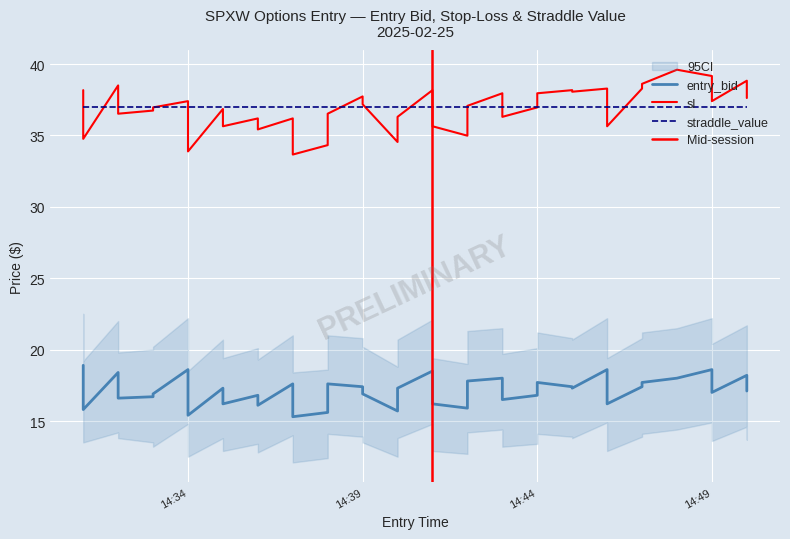

The sl series shows 38.6 at 2025-02-25 14:47:00. True or false?

True